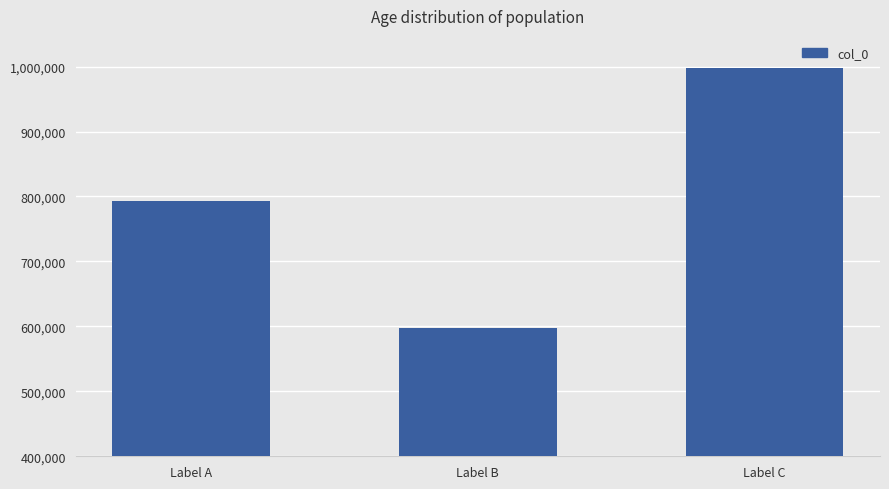

What is the approximate value at Label A?

792501